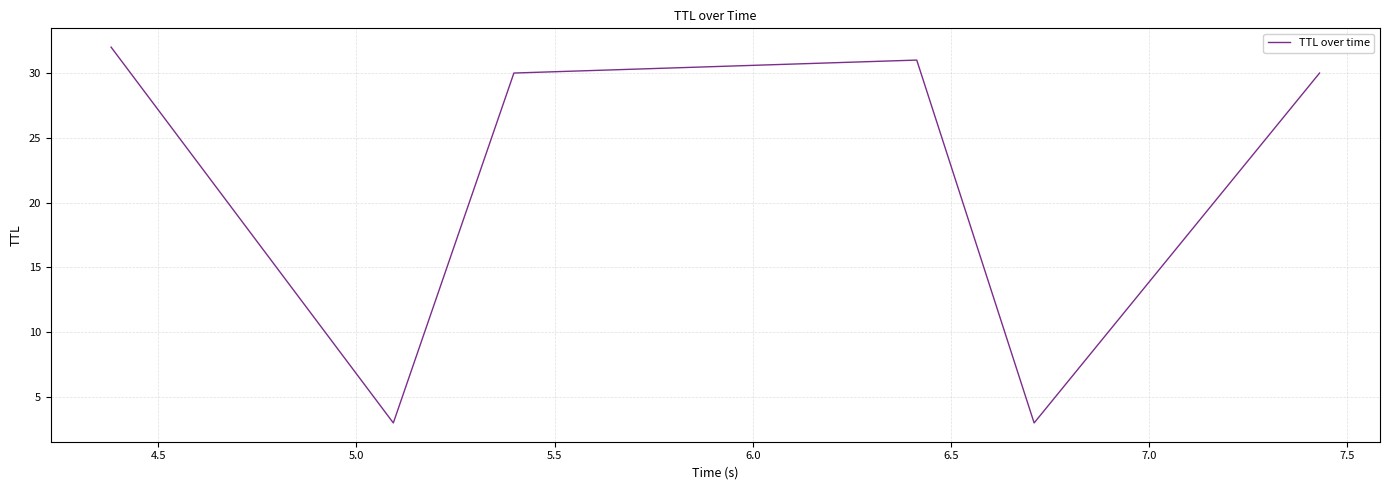

What is the sum of all values?

129